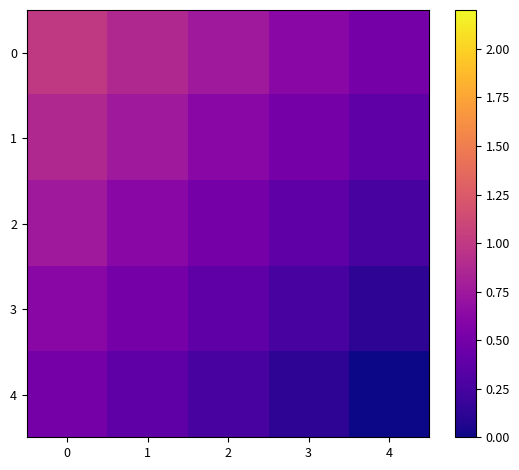

Count the number of categories in the chart.

5